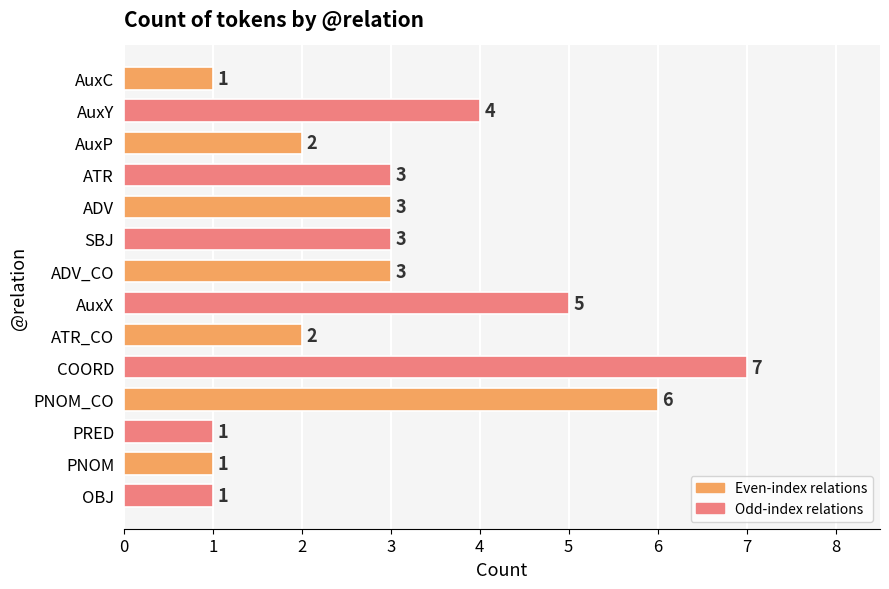

Which category has the highest value across all series?

COORD